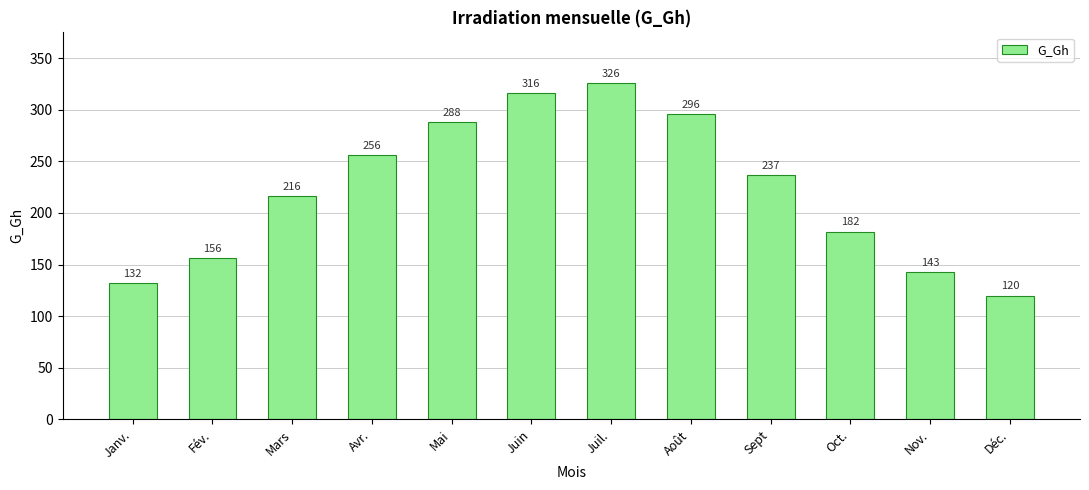

How many distinct data groups are displayed?

1